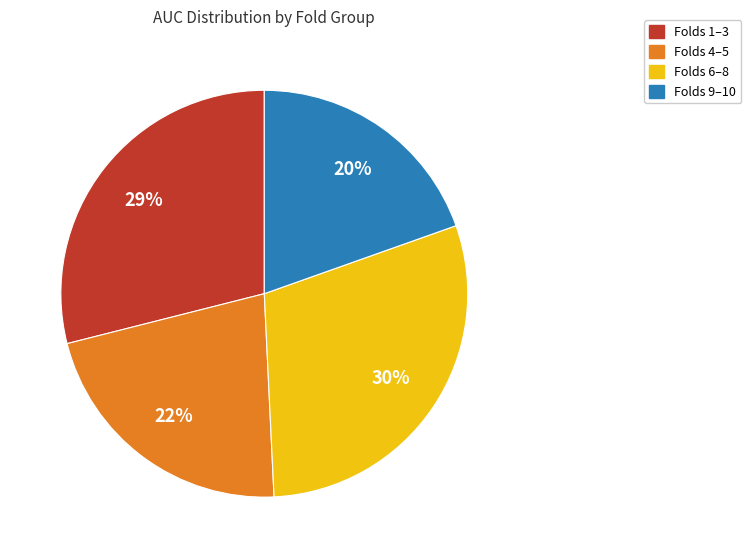

Do Folds 1–3 and Folds 4–5 together represent more than half of the pie?

Yes